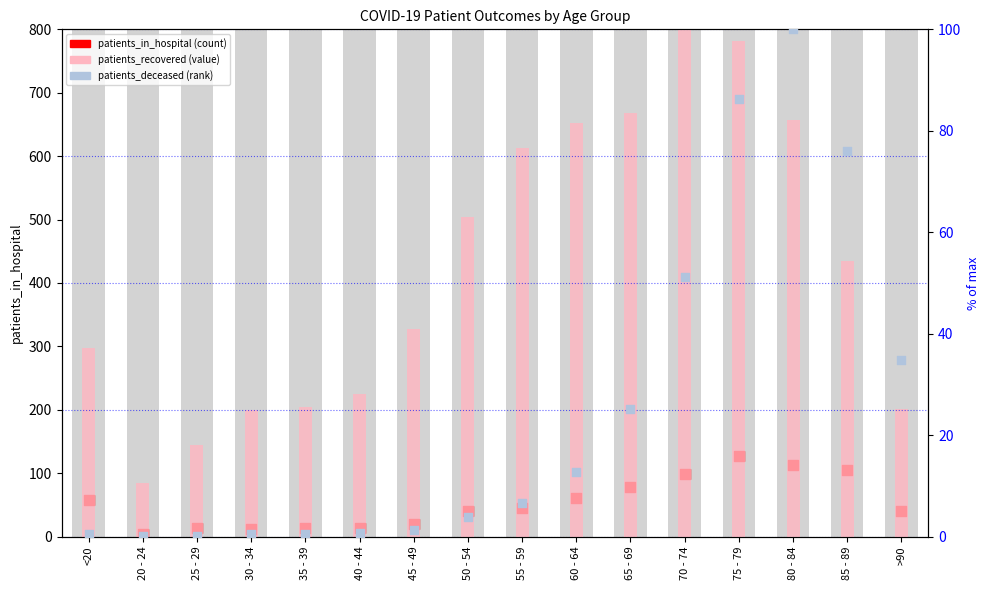

At which category is the sum across all series the highest?

75 - 79